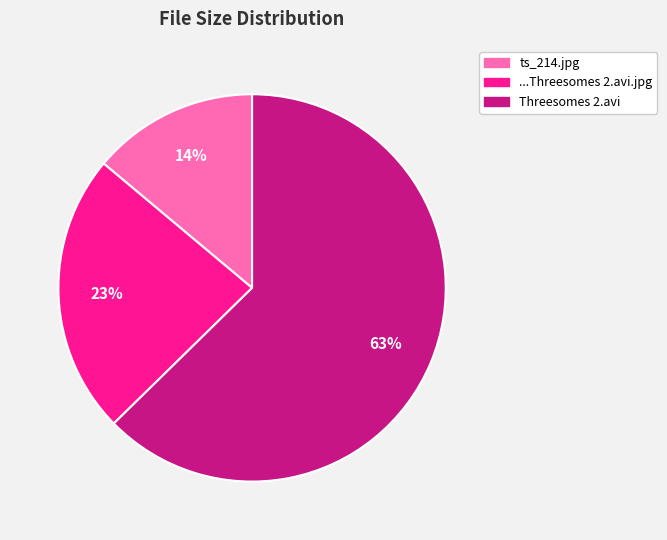

Does any single category account for the majority?

Yes